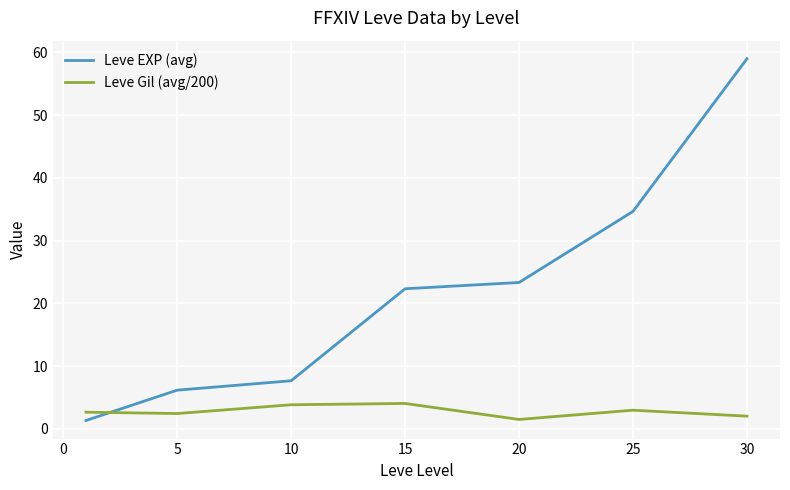

What is the lowest value of the Leve Gil (avg/200) series?

1.5